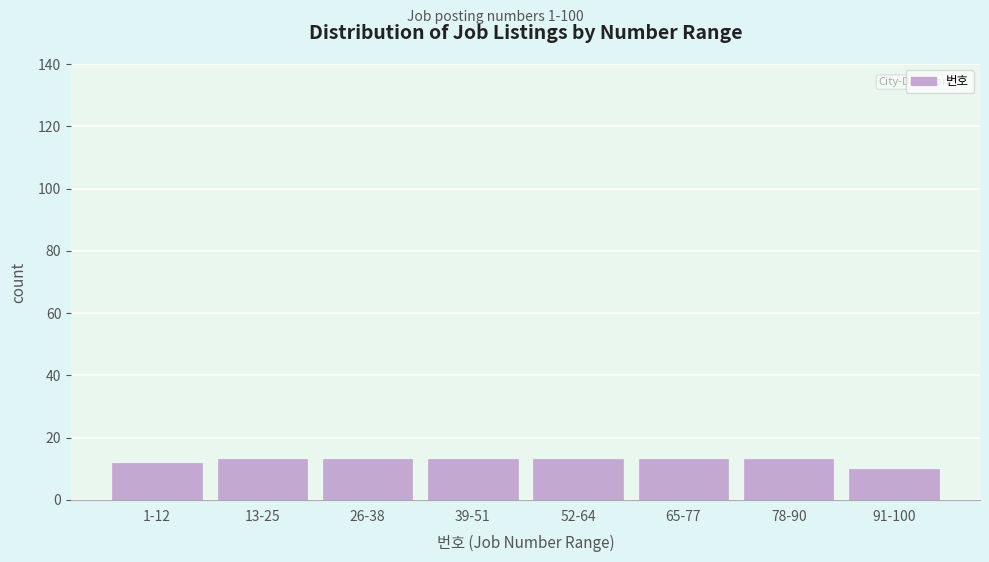

Reading left to right, list all the values displayed in this chart.

1-12=12	13-25=13	26-38=13	39-51=13	52-64=13	65-77=13	78-90=13	91-100=10